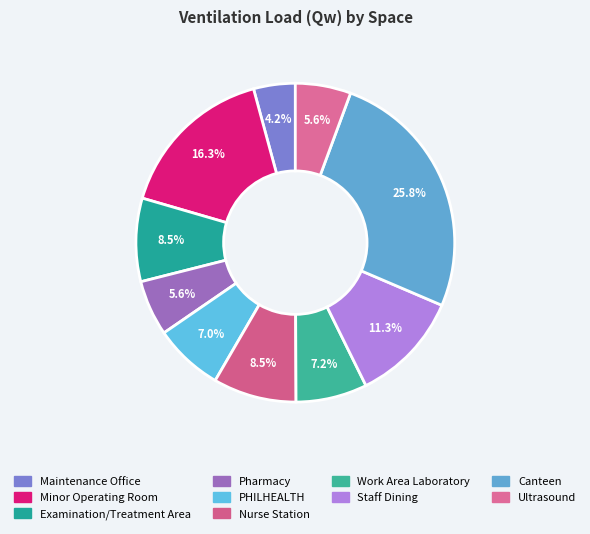

What is the ratio of the value at Nurse Station to the value at Work Area Laboratory?

1.2